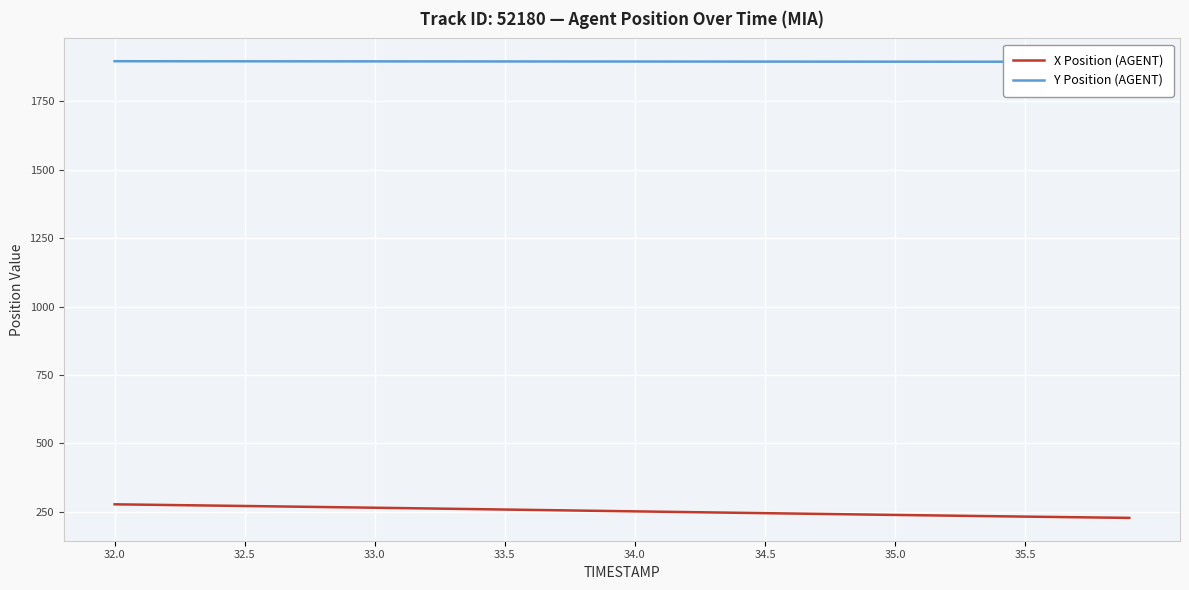

True or false: X Position (AGENT) and Y Position (AGENT) intersect in this chart.

False